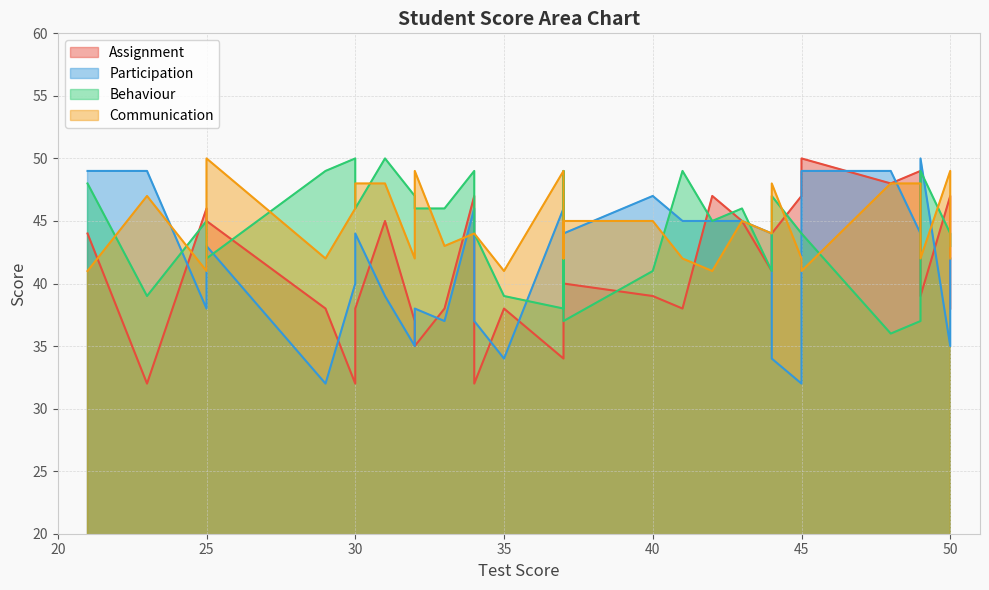

Is the value of Behaviour at 42 greater than the value of Assignment at 31?

No